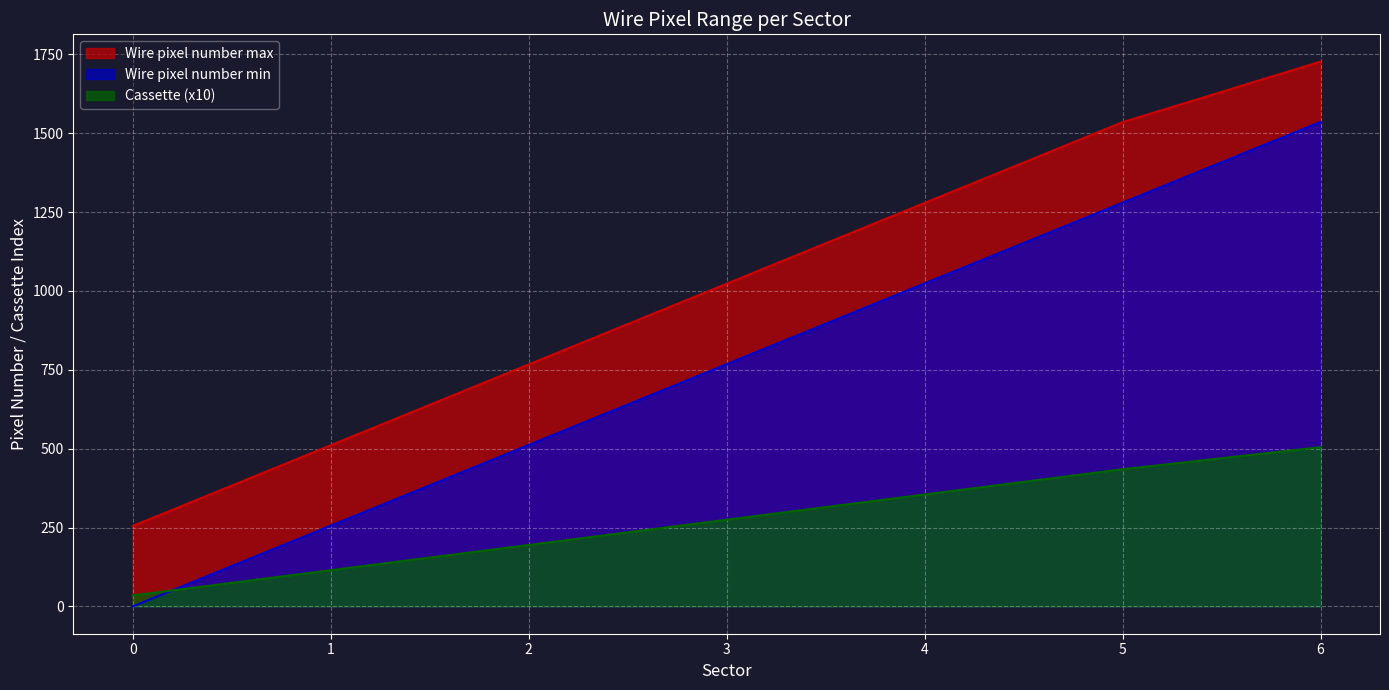

Which series has the largest range (max minus min)?

Wire pixel number min